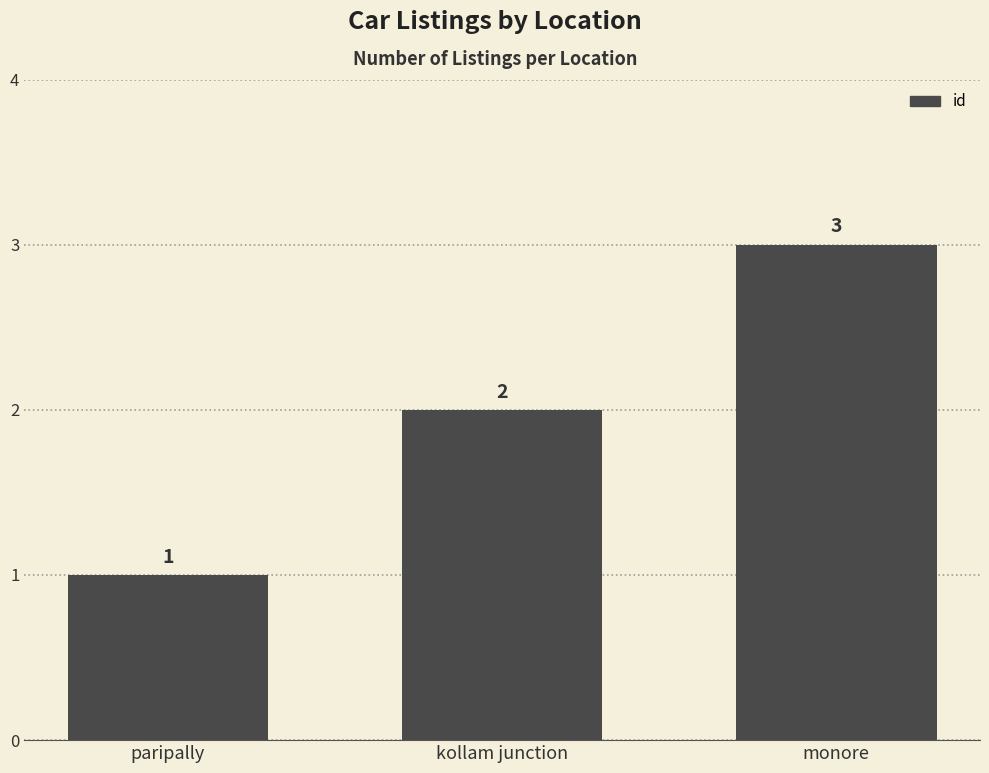

How many values are between 1 and 3?

3